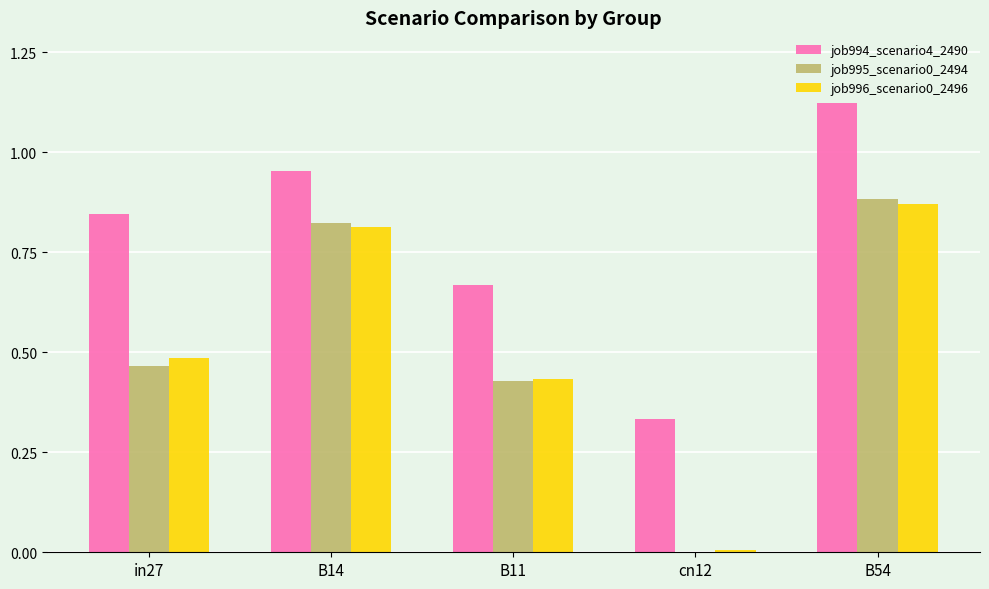

Which category has the highest value in the job994_scenario4_2490 series?

B54